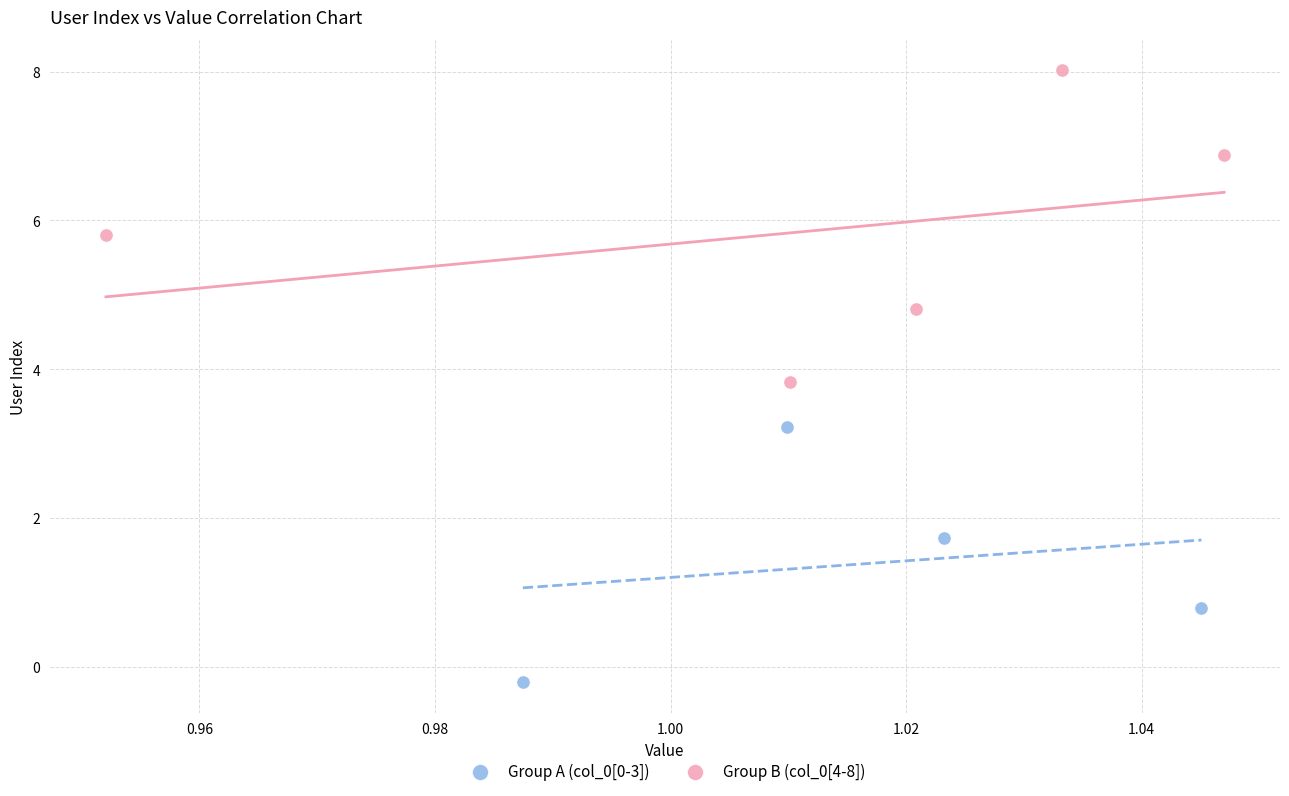

Which series reaches the minimum Y coordinate?

Group A (col_0[0-3])